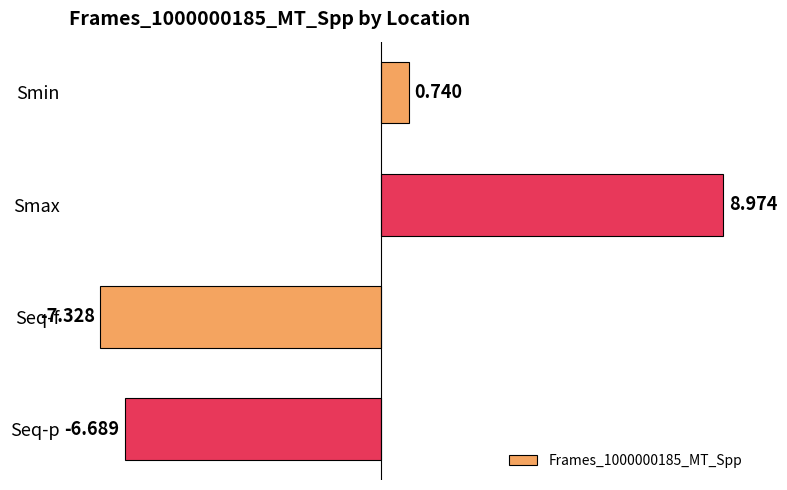

What is the greatest value displayed?

9.0